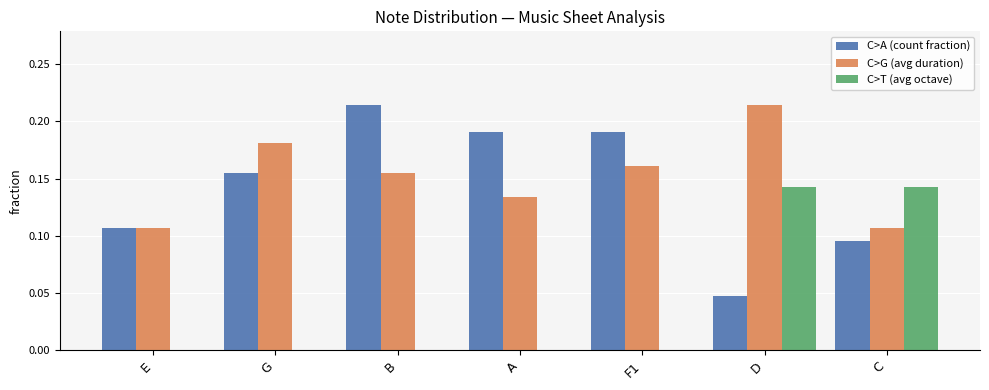

How many distinct data groups are displayed?

3